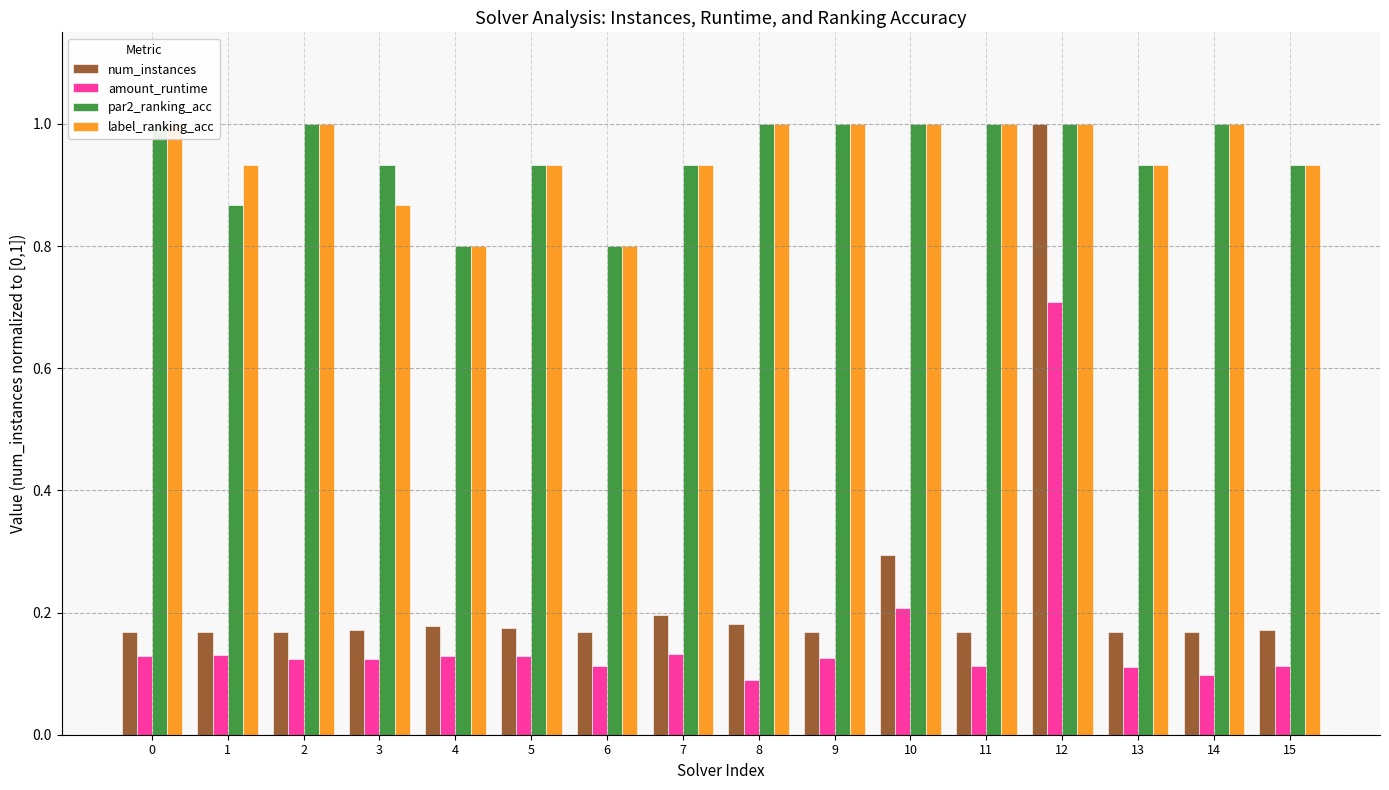

What is the spread (max minus min) of values at 6?

0.7